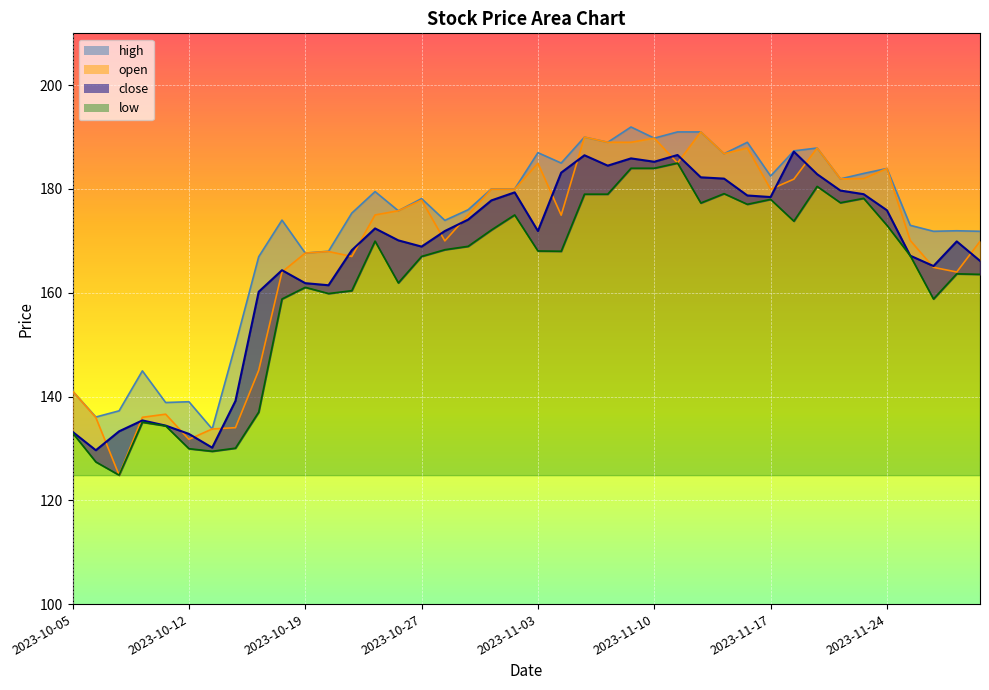

True or false: low and open cross at least once.

False